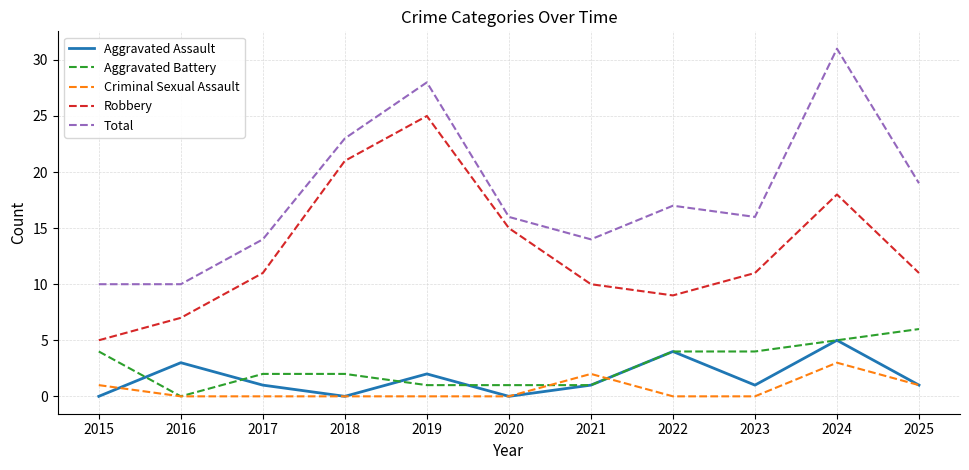

What is the spread (max minus min) of values at 2025?

18